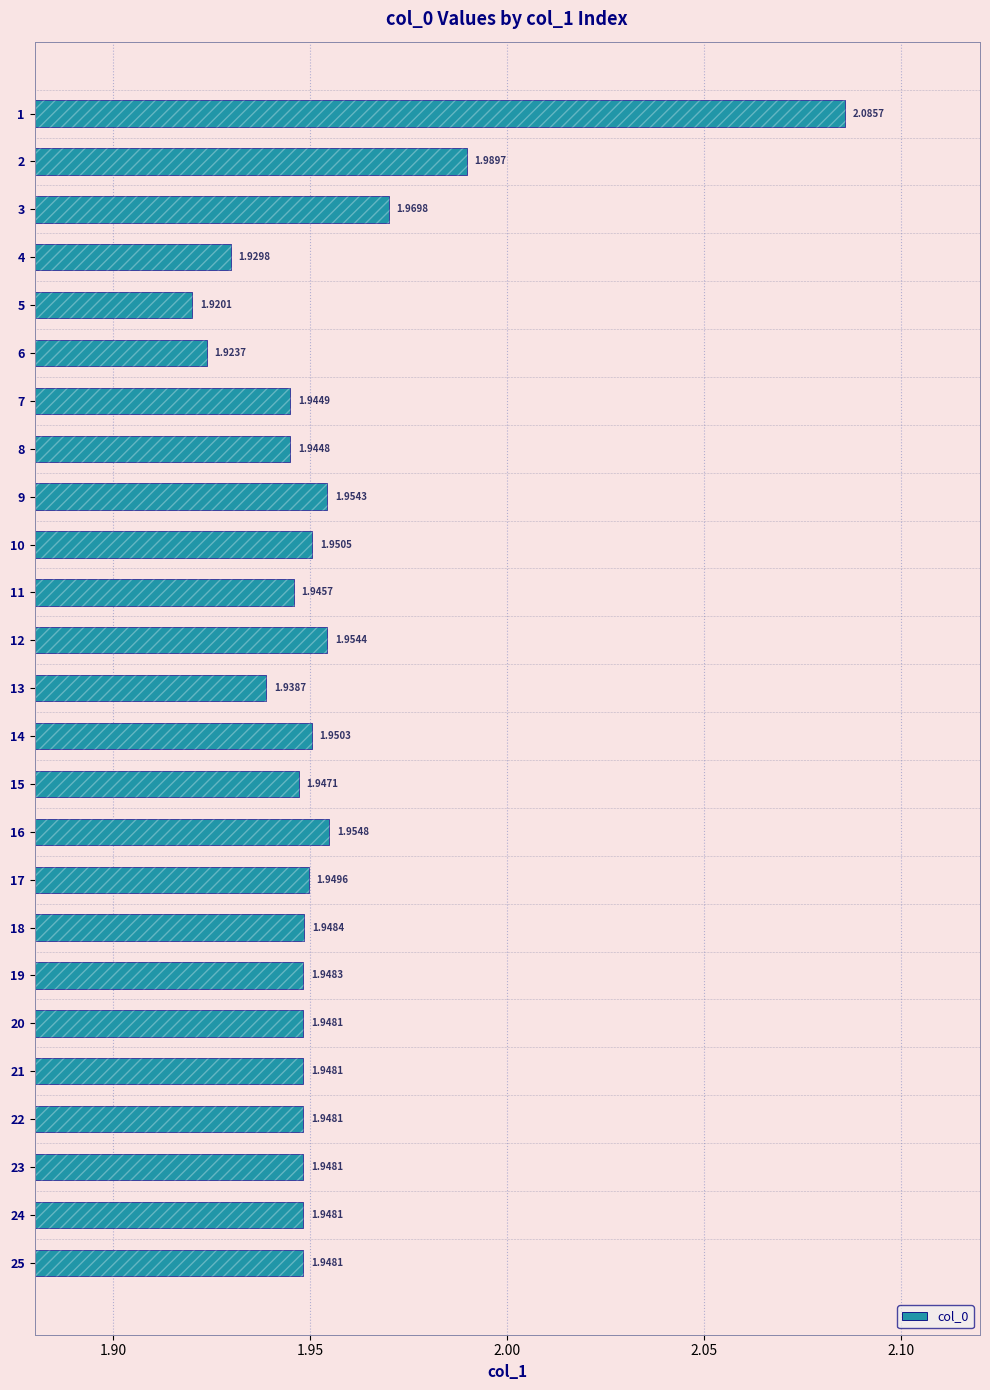

Approximately how many times larger is the value at 21 compared to 1?

0.9